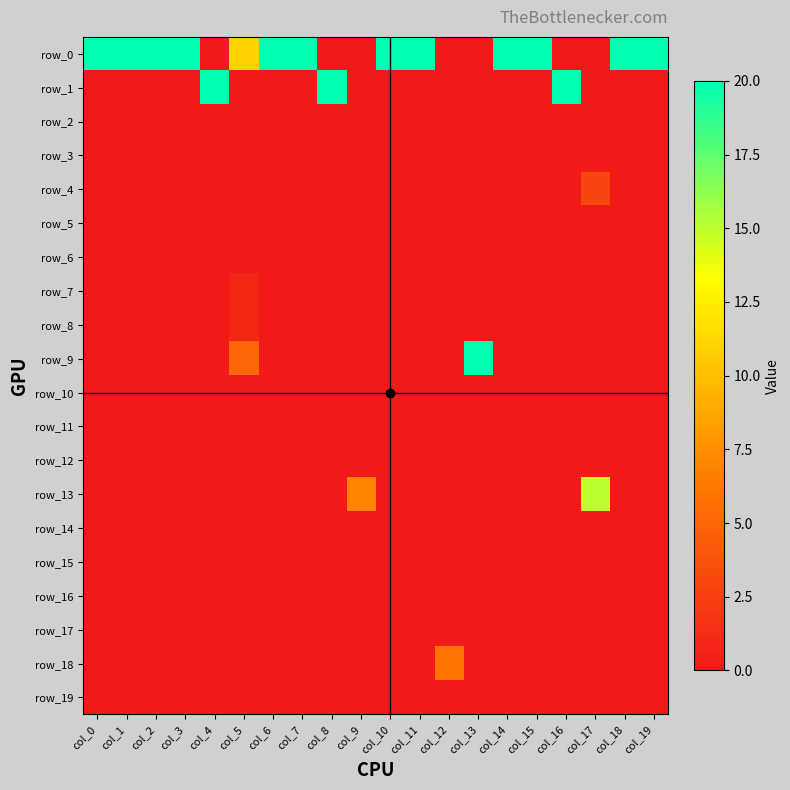

Is it true that row_10 equals 0 at col_5?

True